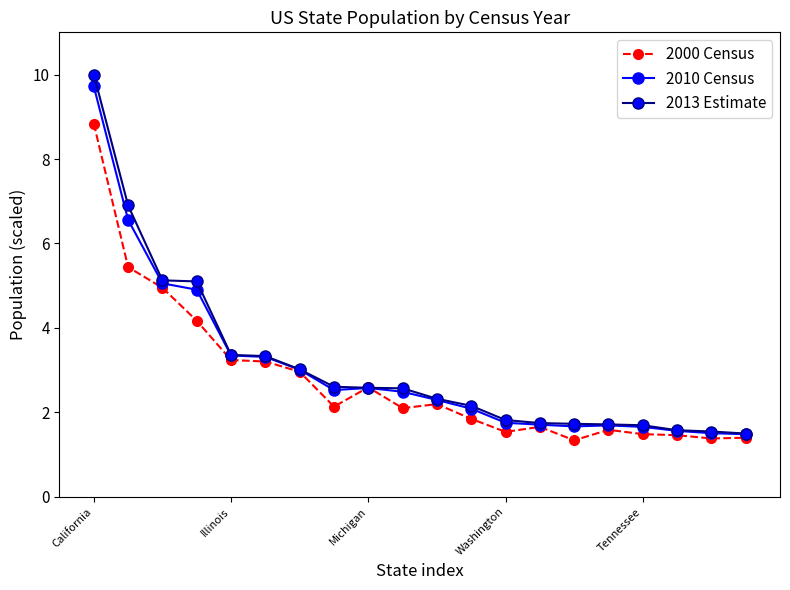

Does the chart display data point markers on the line(s)?

Yes